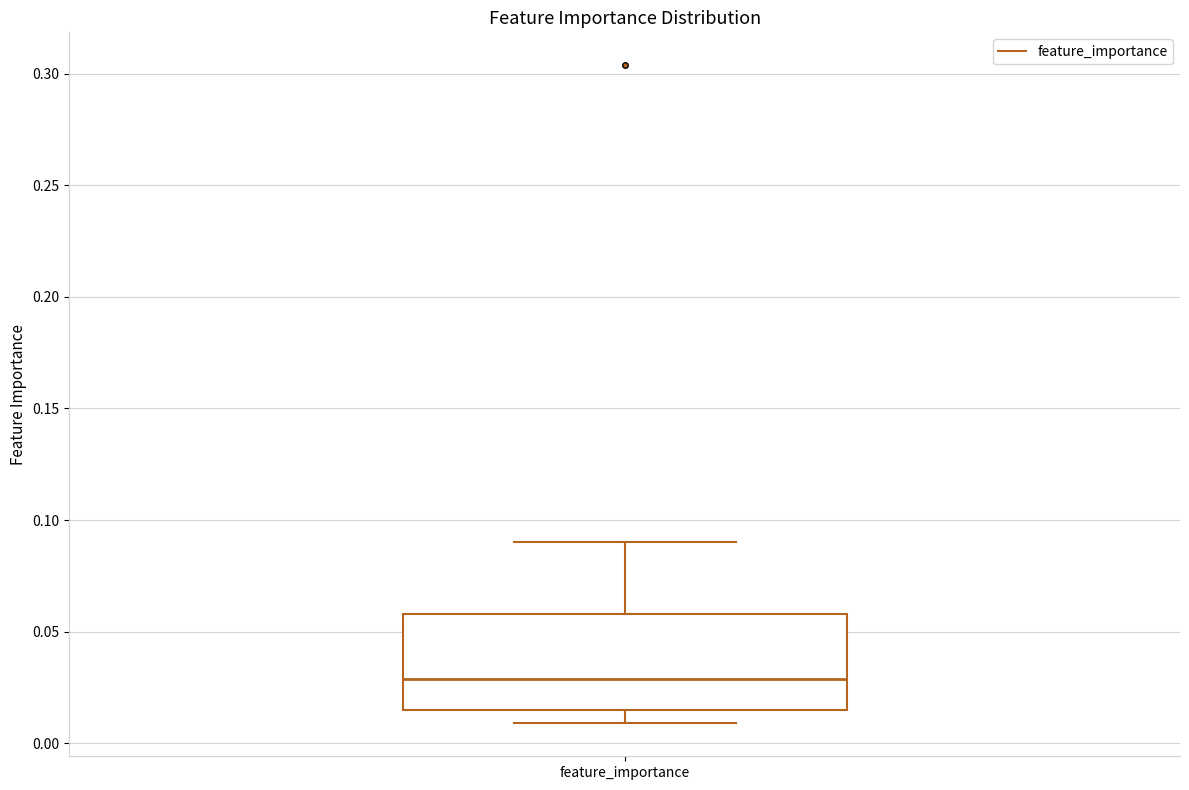

Read this box plot against the y-axis: the position of the median line, the range covered by the box, and the ends of both whiskers. The values are not printed on the chart, so give them approximately, as read against the axis.

median 0.030, box 0.015 to 0.060, whiskers 0.010 to 0.090